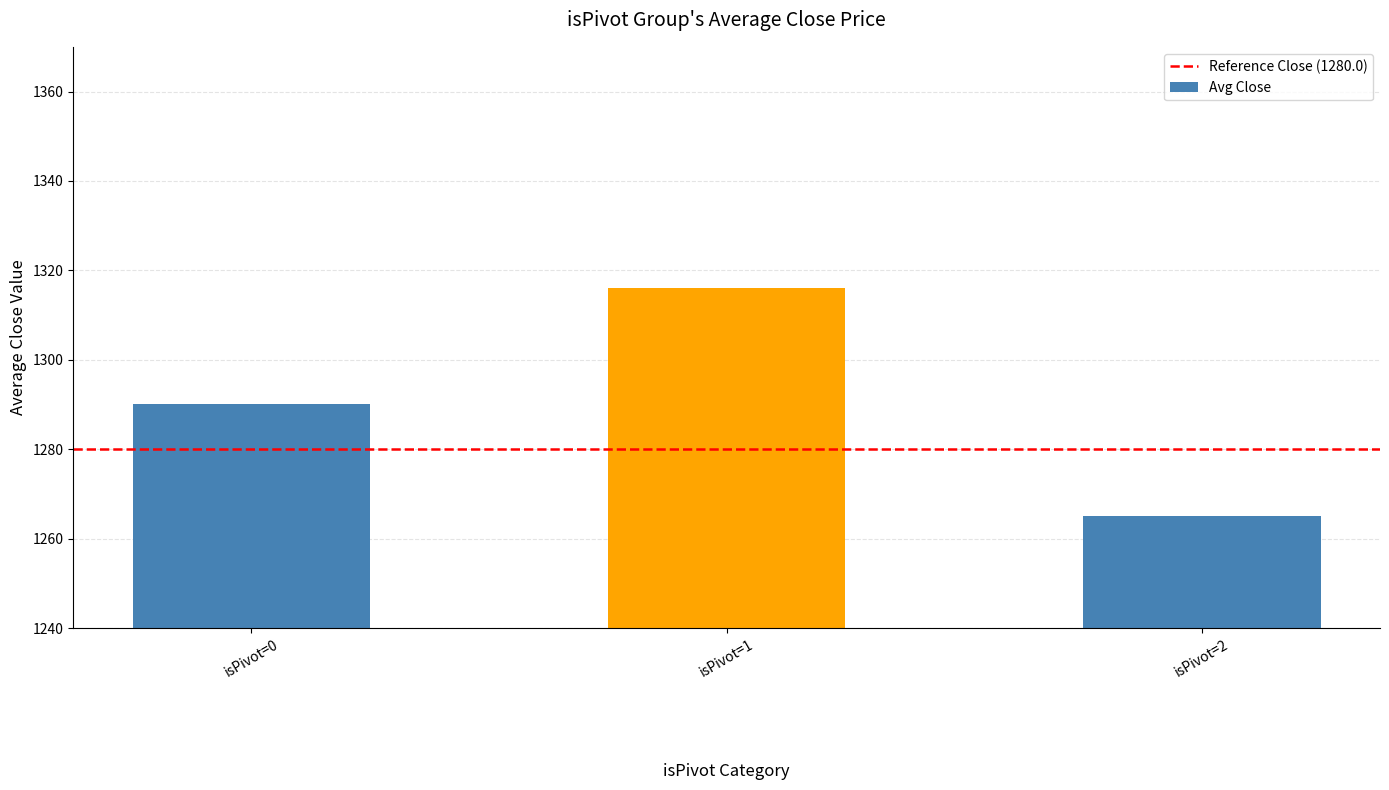

Approximately how many times larger is the value at isPivot=0 compared to isPivot=2?

1.0